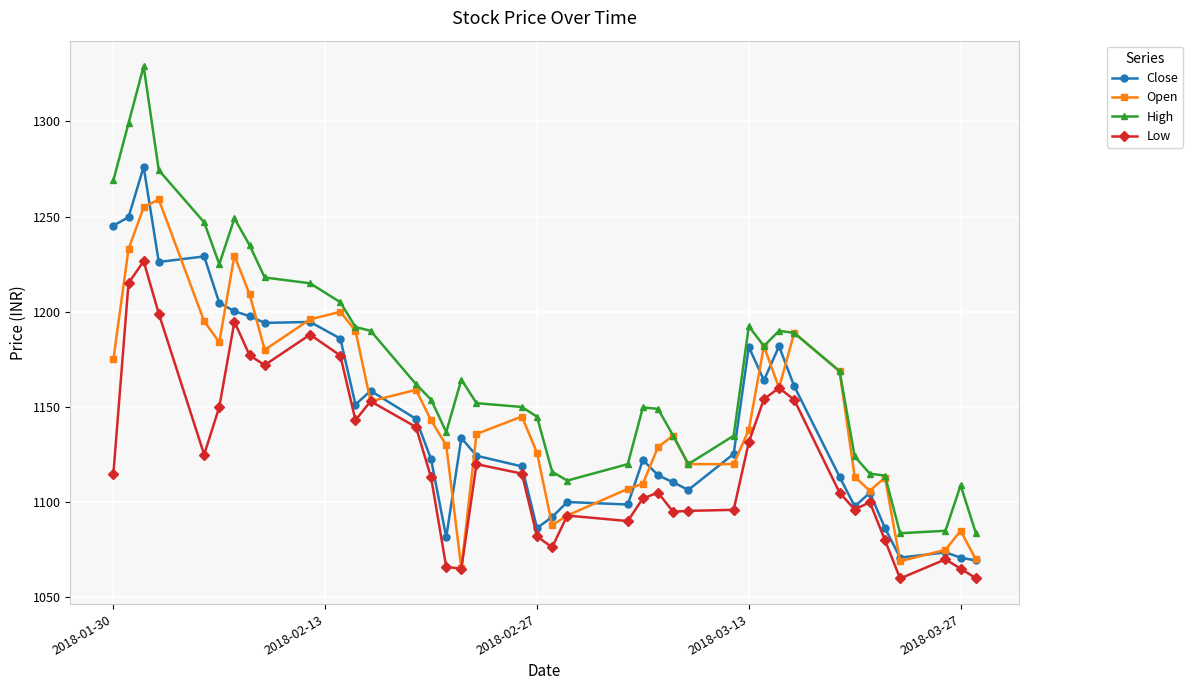

Which series has the largest range (max minus min)?

High